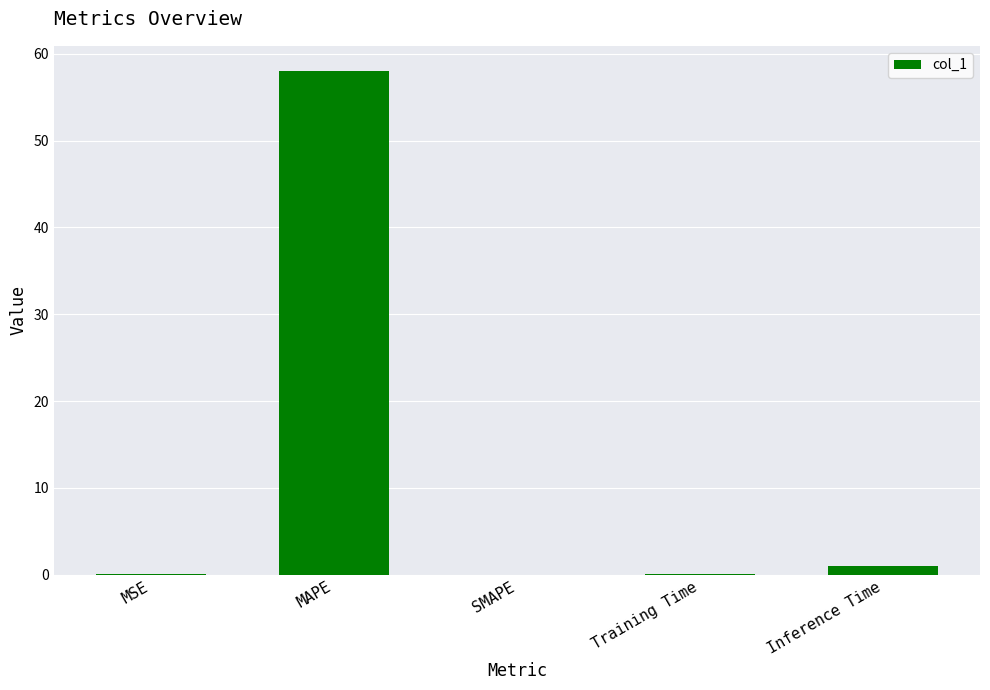

Between MAPE and Inference Time, which is larger?

MAPE